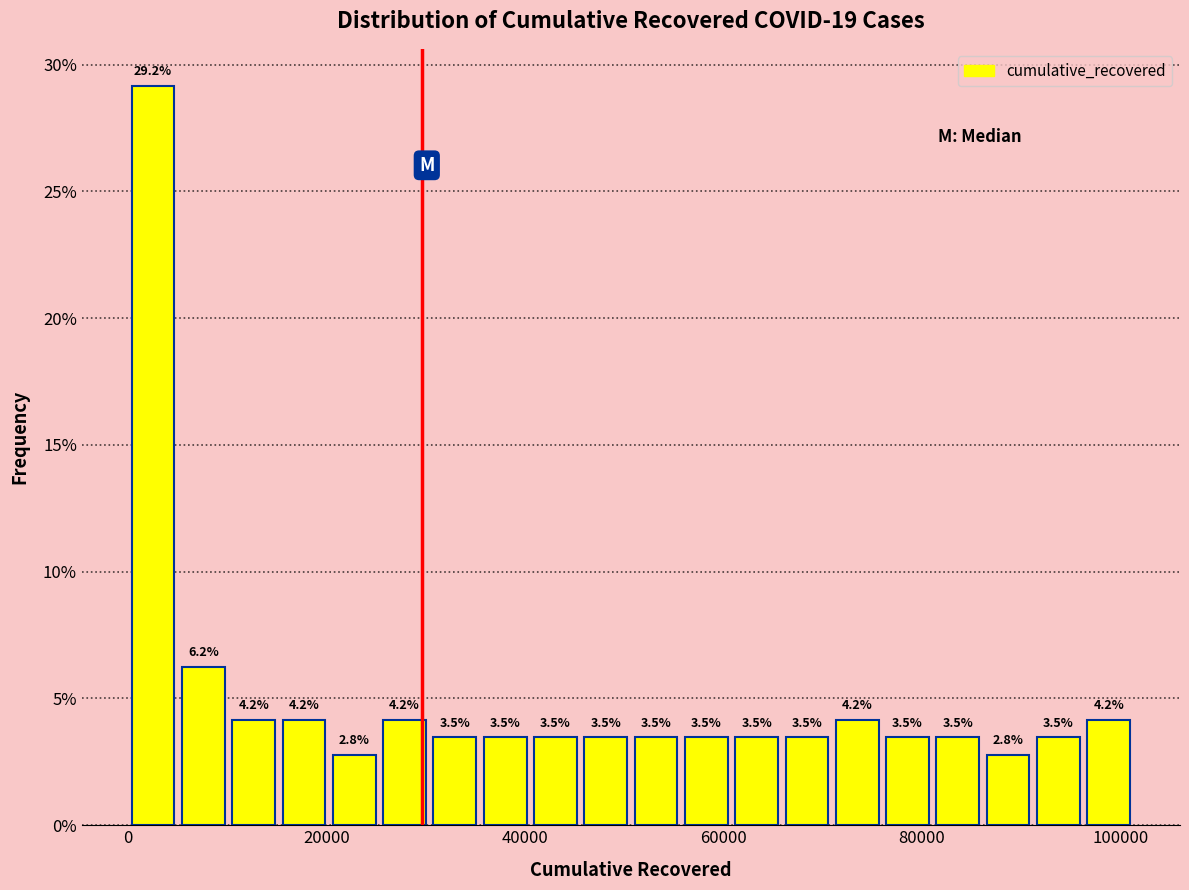

Around what value on the x-axis is the tallest bar? Give the approximate position of its centre, as read against the axis.

2000